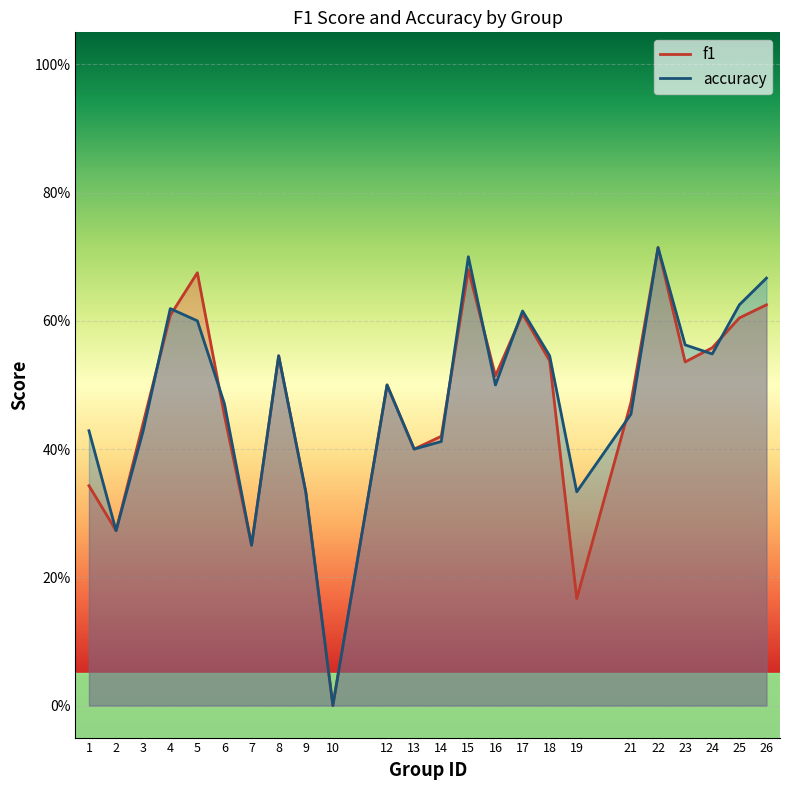

Where do accuracy and f1 first cross each other?

3 and 4